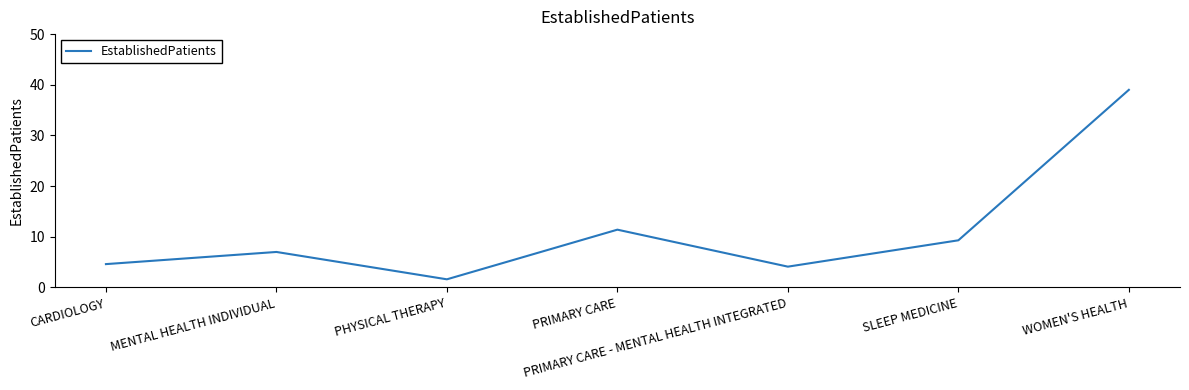

Which category has the highest value across all series?

WOMEN'S HEALTH